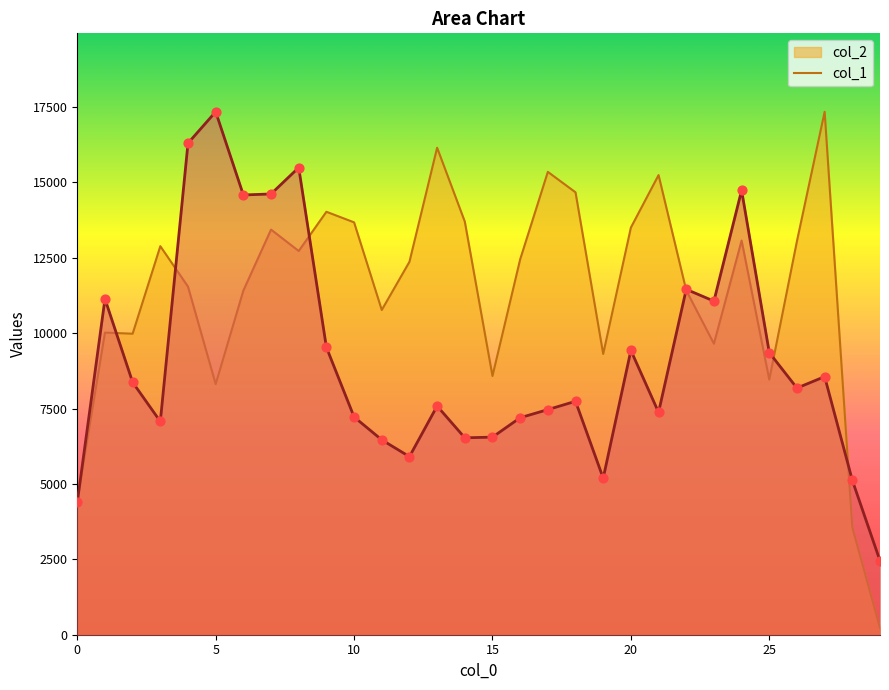

Is the value of col_2 at 19 greater than the value of col_1 at 14?

Yes